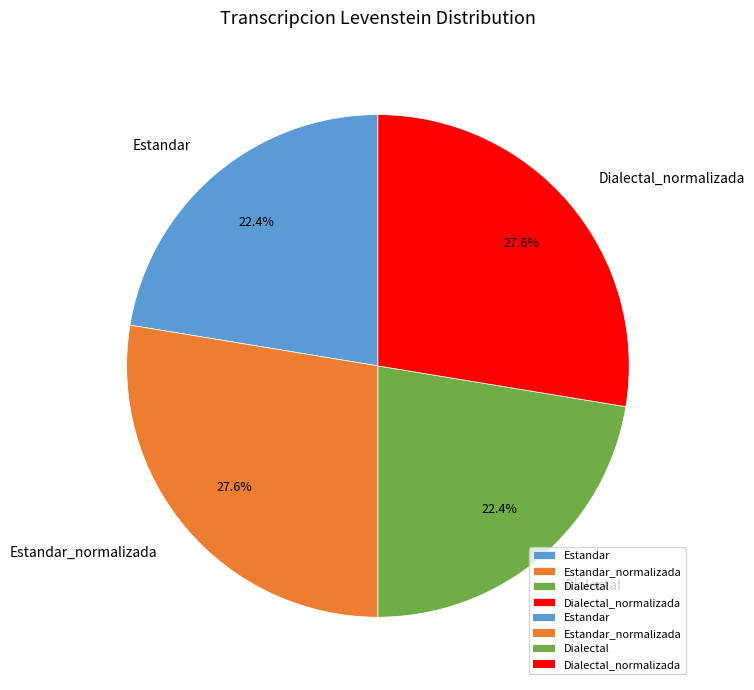

Which has a higher value, Dialectal_normalizada or Dialectal?

Dialectal_normalizada